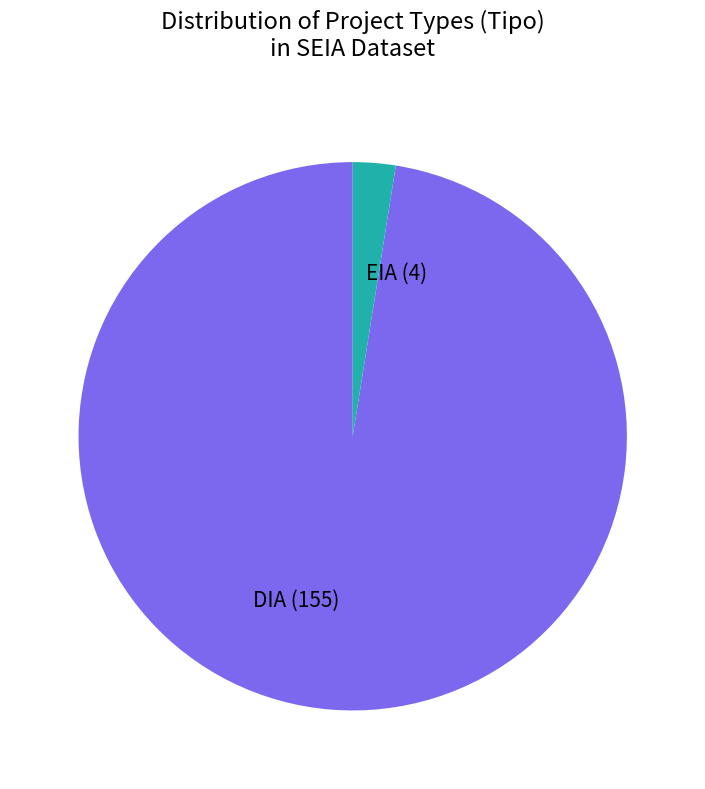

Combined, do EIA and DIA account for over 50%?

Yes